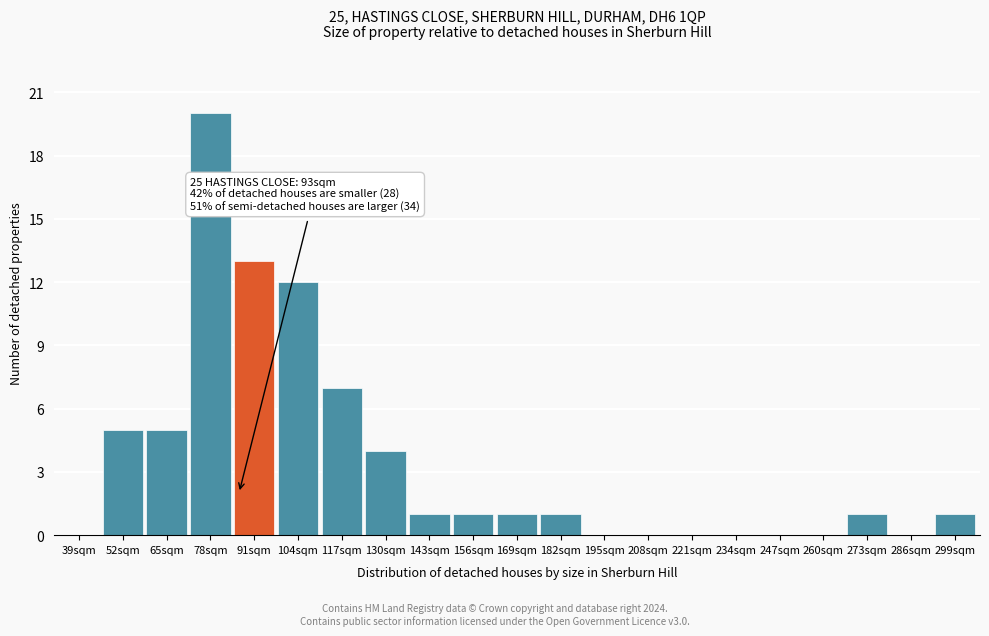

Reading left to right, transcribe all the data shown in this chart.

39sqm=0	52sqm=5	65sqm=5	78sqm=20	91sqm=13	104sqm=12	117sqm=7	130sqm=4	143sqm=1	156sqm=1	169sqm=1	182sqm=1	195sqm=0	208sqm=0	221sqm=0	234sqm=0	247sqm=0	260sqm=0	273sqm=1	286sqm=0	299sqm=1